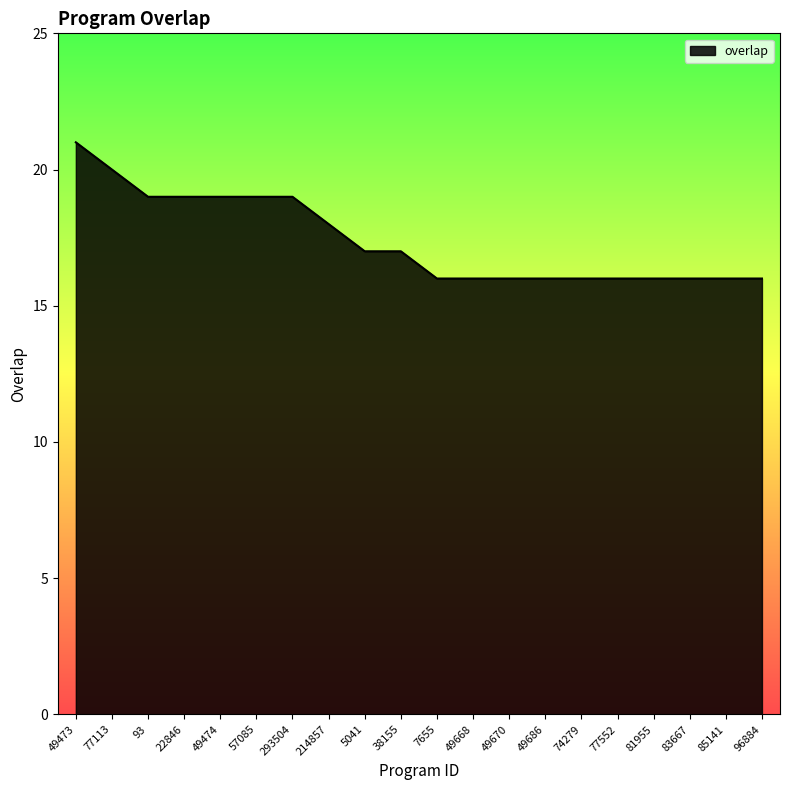

At which label is the value closest to 18?

214857